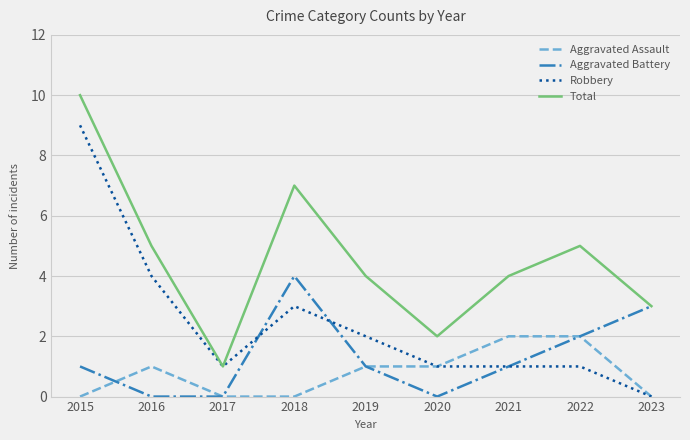

Read the Total value at 2016.

5